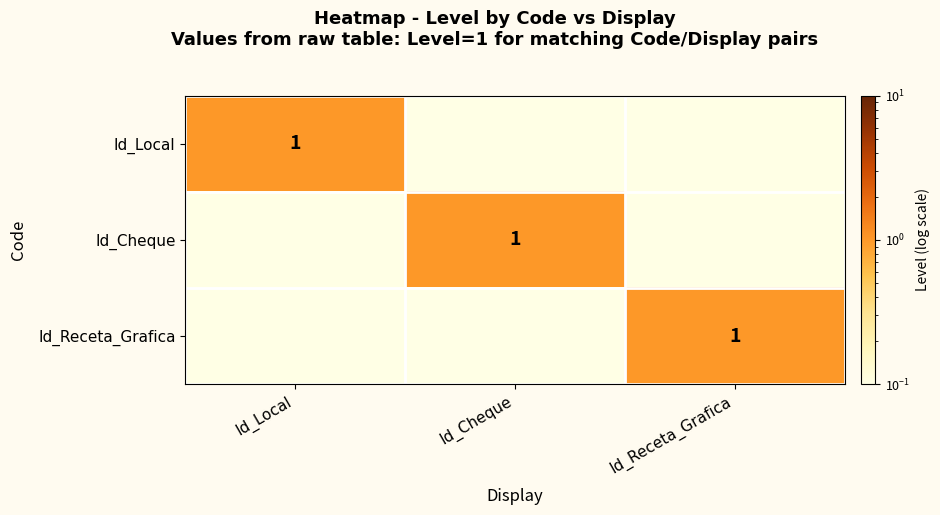

True or false: Id_Local has a value of 1.0 at Id_Local.

True